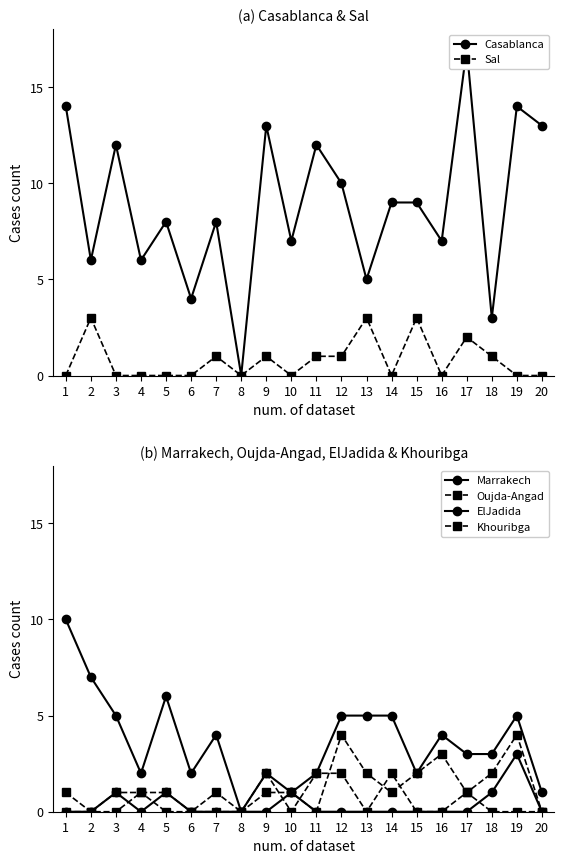

Between 11 and 8, which is larger?

11